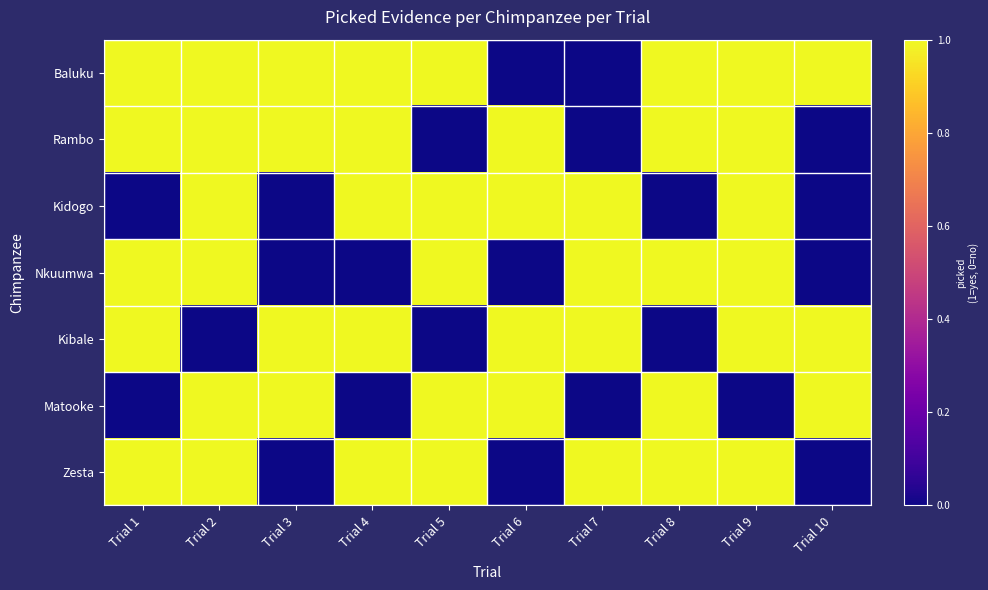

Count the number of data series in this chart.

7